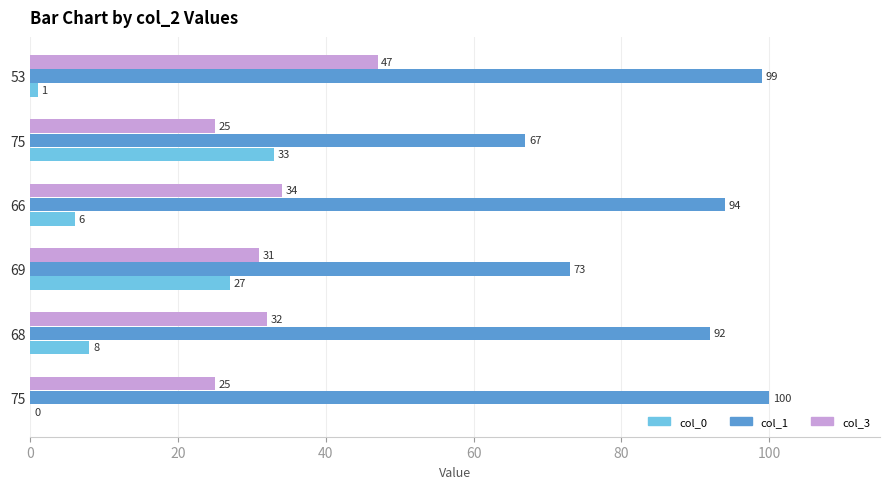

What is the value of the col_3 bar at the 6th from the left?

47